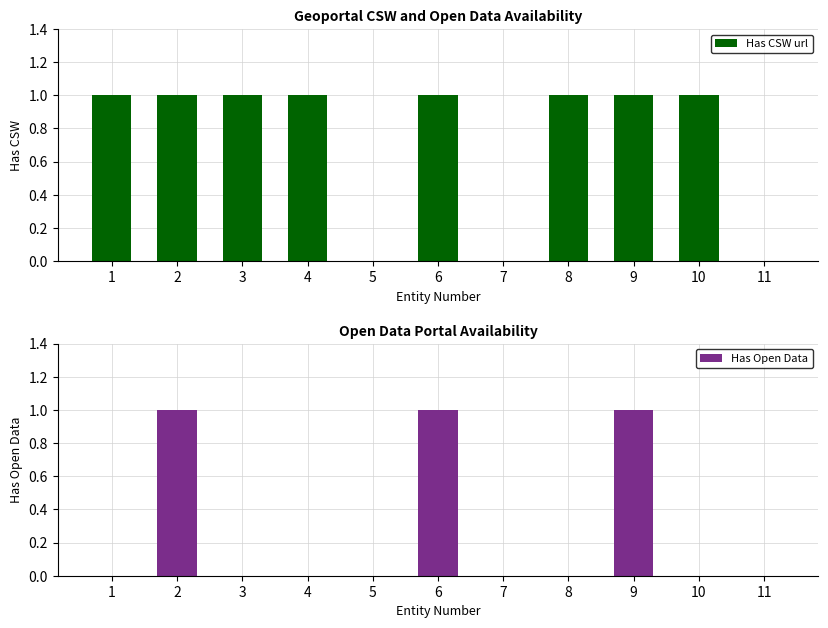

List the series in order of their peak value, highest first.

Has CSW url, Has Open Data